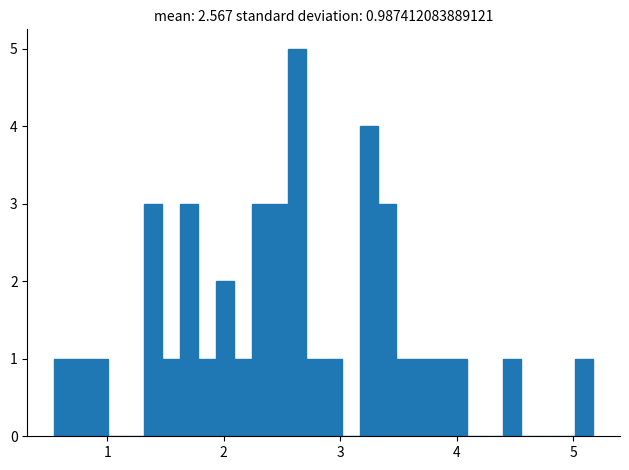

Around what value on the x-axis is the tallest bar? Give the approximate position of its centre, as read against the axis.

2.6